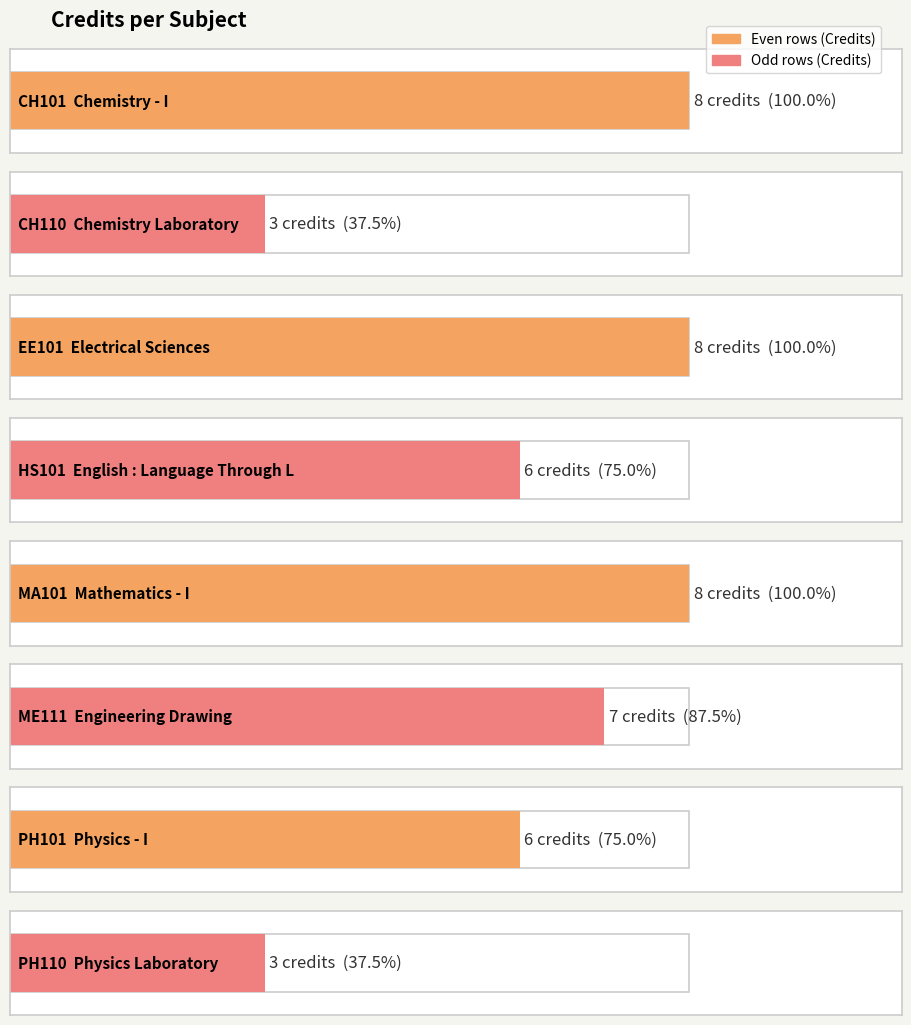

Where does the data first go above 7?

CH101